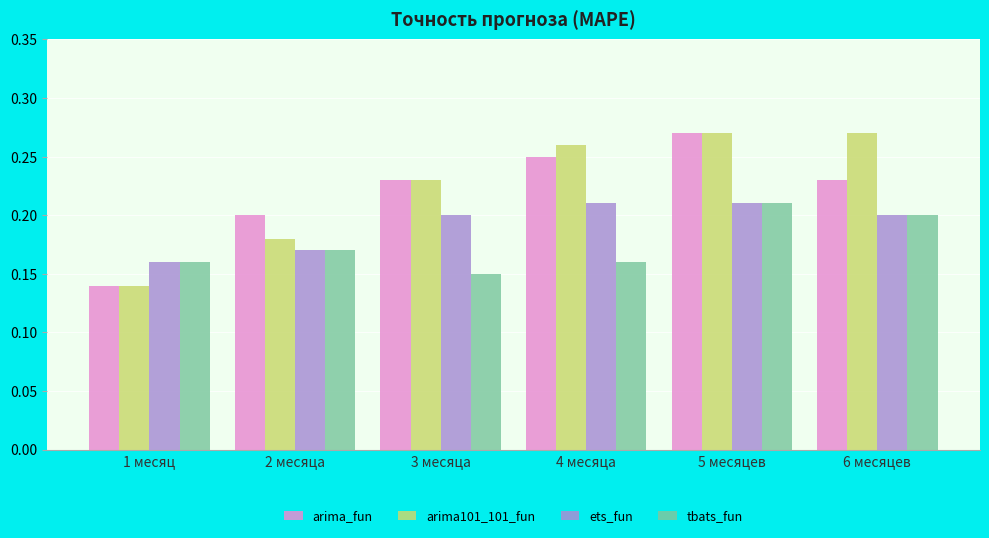

What is the label of the 3rd bar from the right?

4 месяца